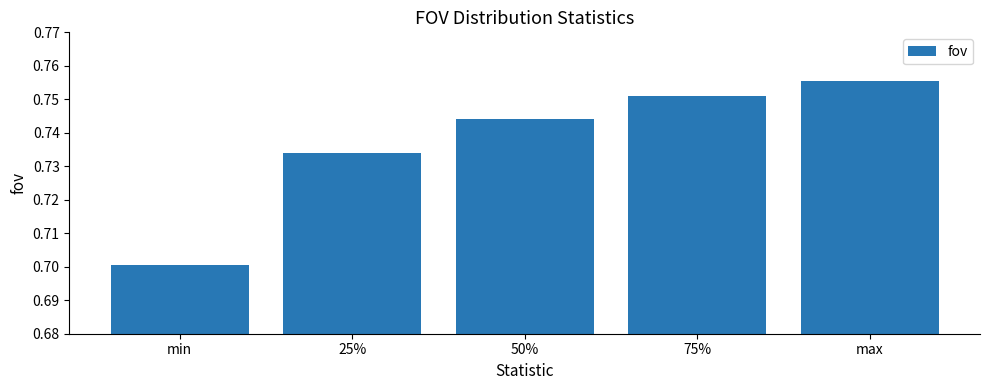

What position from the left is max?

5